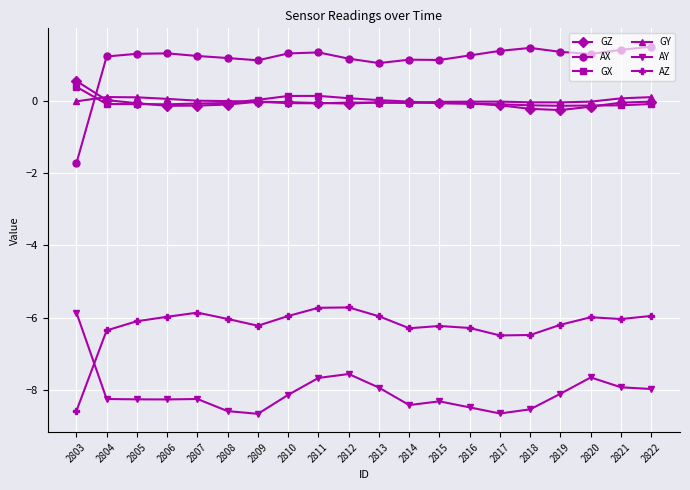

What is the value of the AX point at the 3rd from the left?

1.3